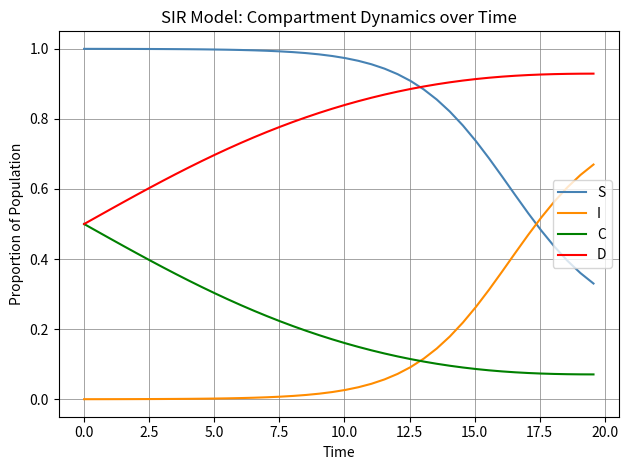

Which series has the largest total across all categories?

S